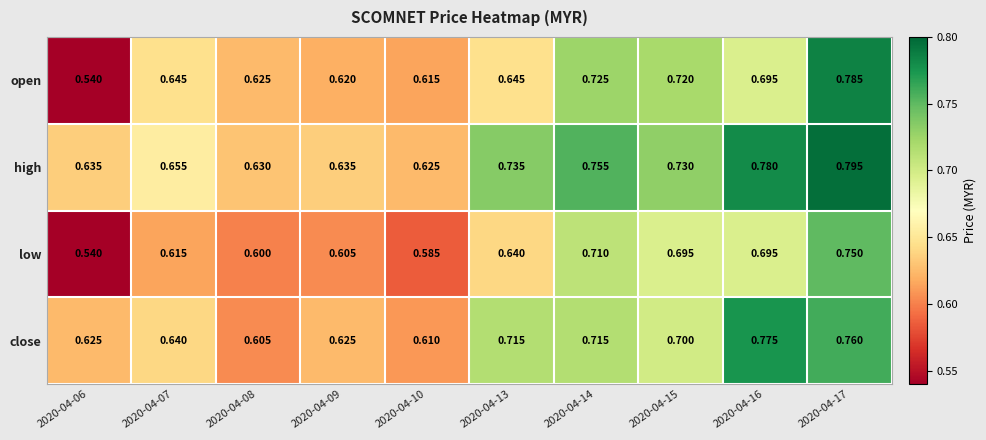

Is the value of low at 2020-04-07 greater than the value of close at 2020-04-06?

No